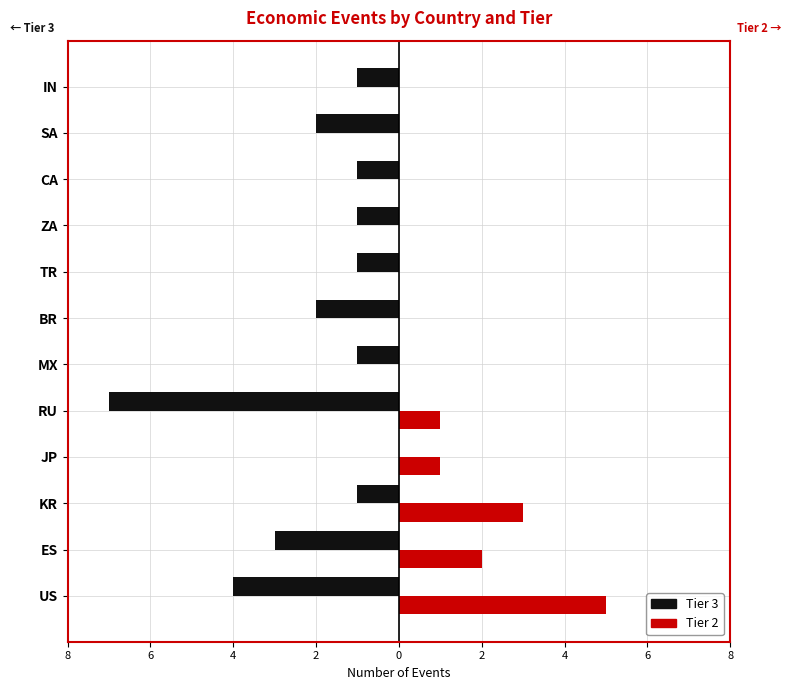

What is the average value of the Tier 3 series?

-2